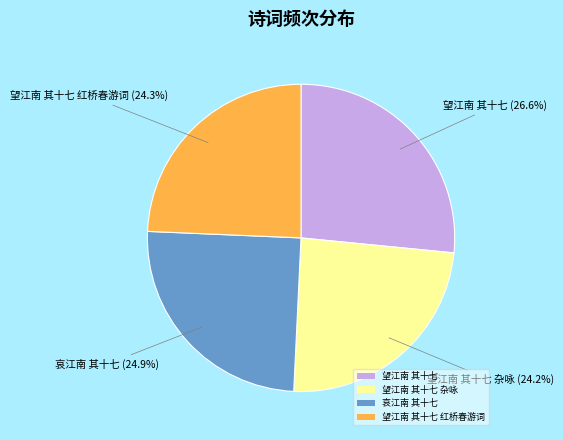

To the nearest percent, what portion does 望江南 其十七 红桥春游词 represent?

24%